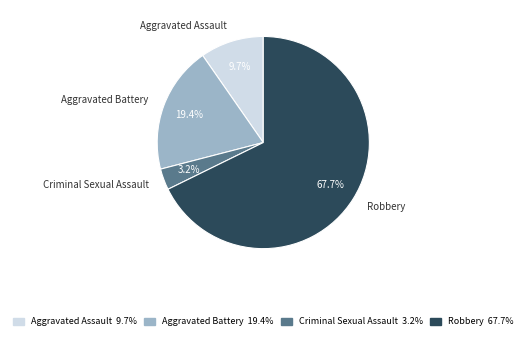

Combined, what portion of the pie is Criminal Sexual Assault and Aggravated Battery?

22.6%